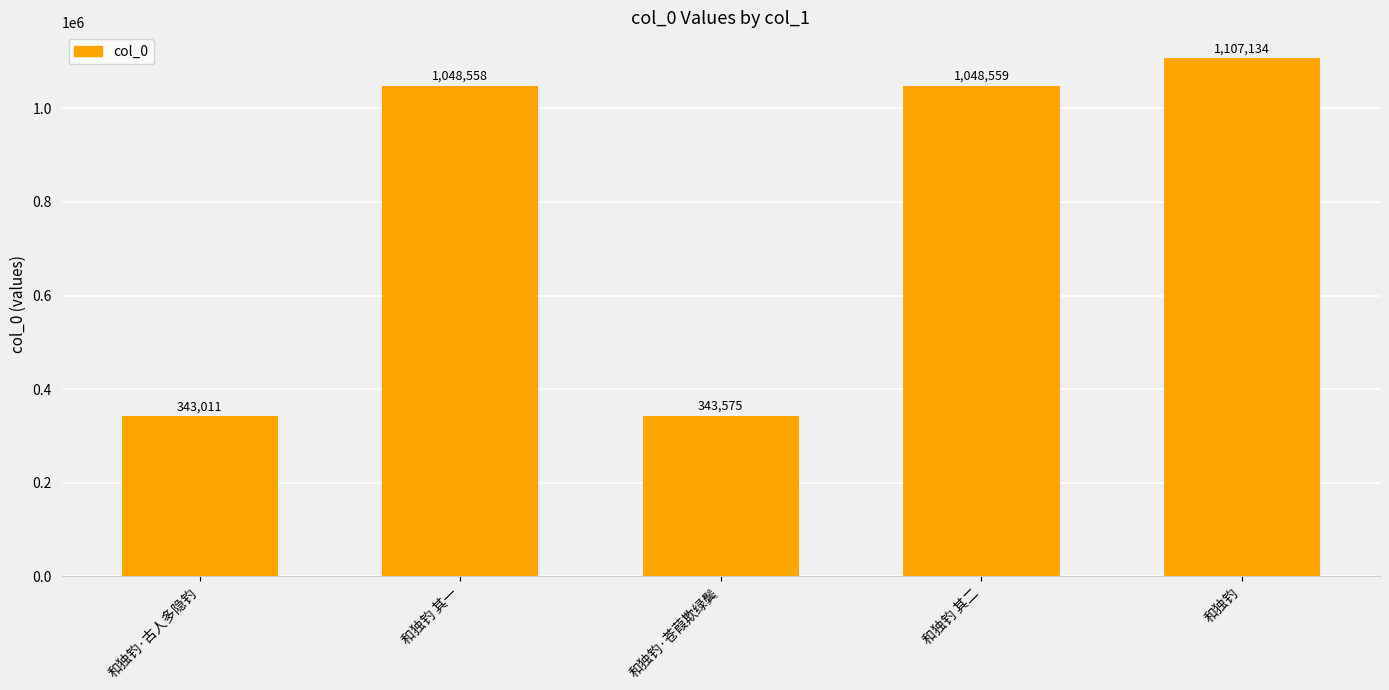

What position from the right is 和独钓·苍葭欺绿鬓?

3